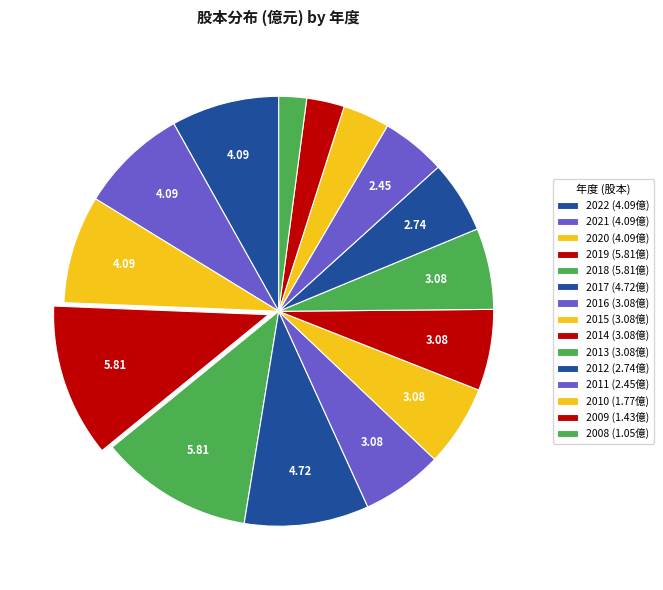

Count the number of slices in the pie.

15